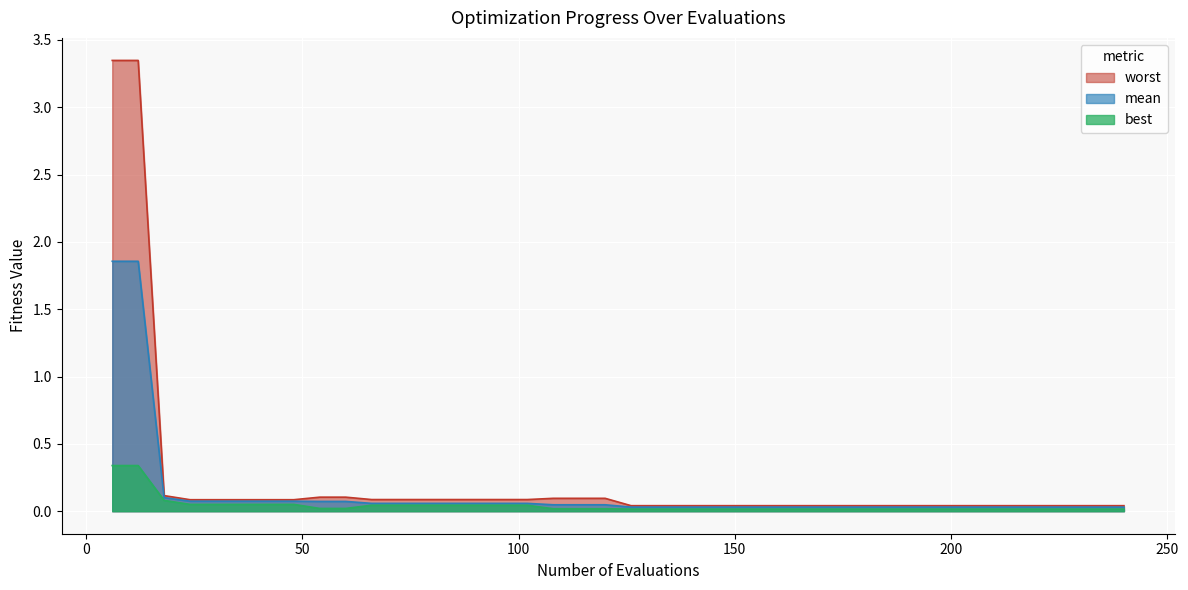

Count the number of data series in this chart.

3